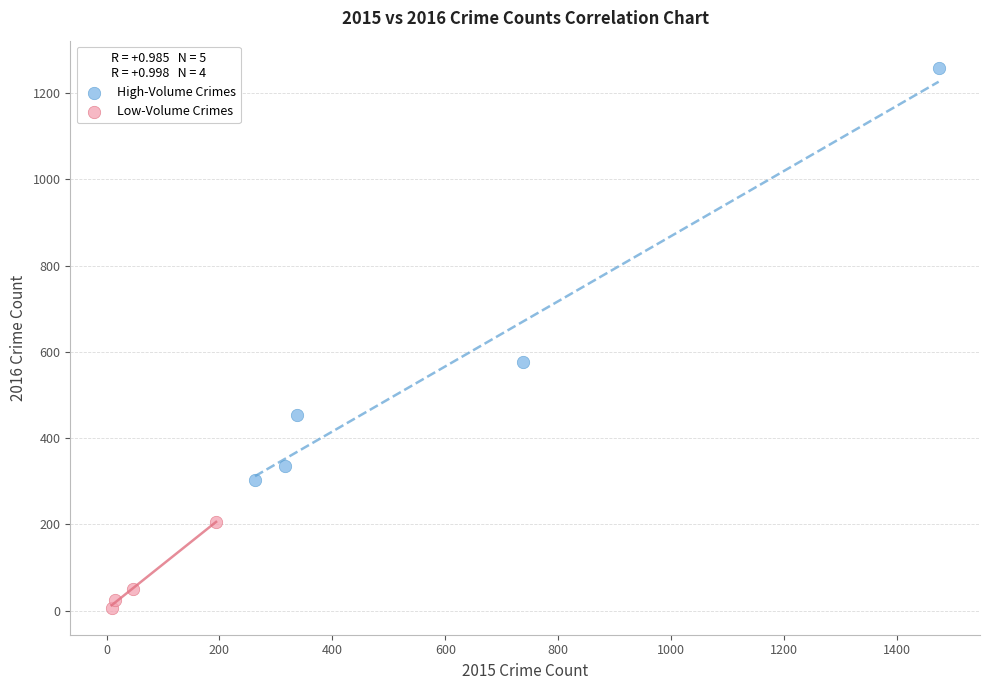

Which series contains the highest Y value?

High-Volume Crimes